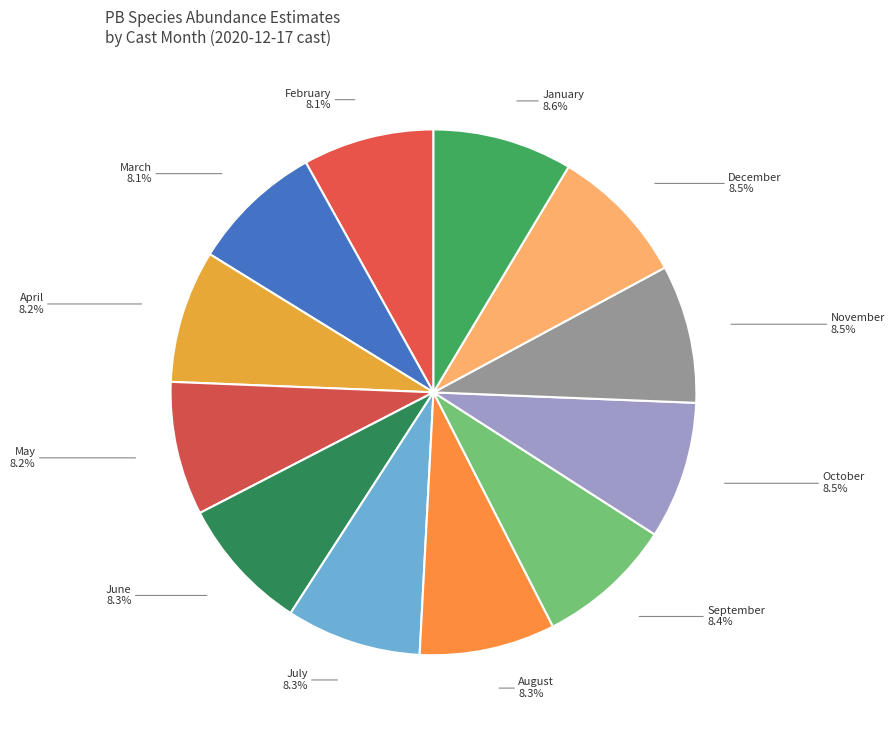

Is there a majority slice in this chart?

No